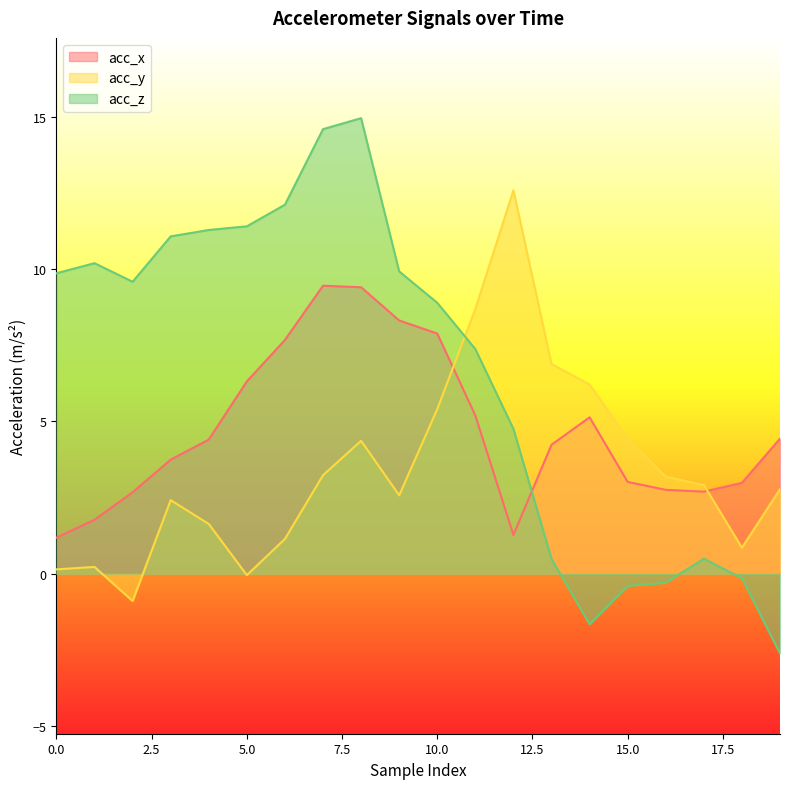

What is the difference between the second highest and second lowest values in the acc_x series?

8.1